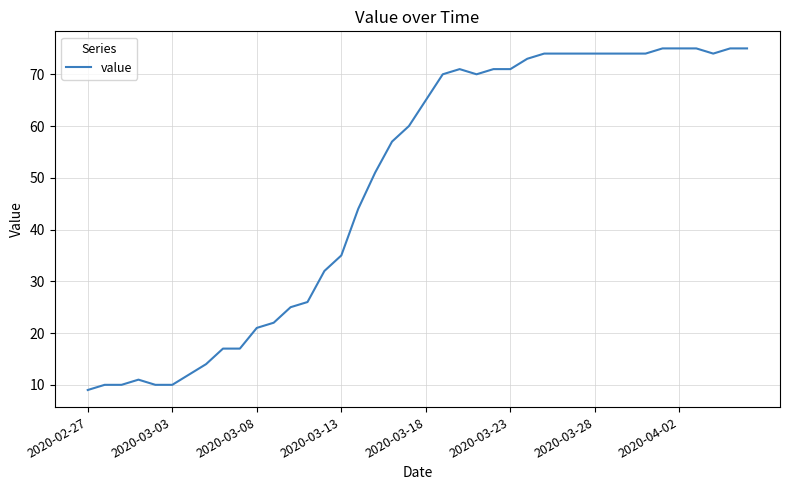

What is the difference between the maximum and minimum values?

66